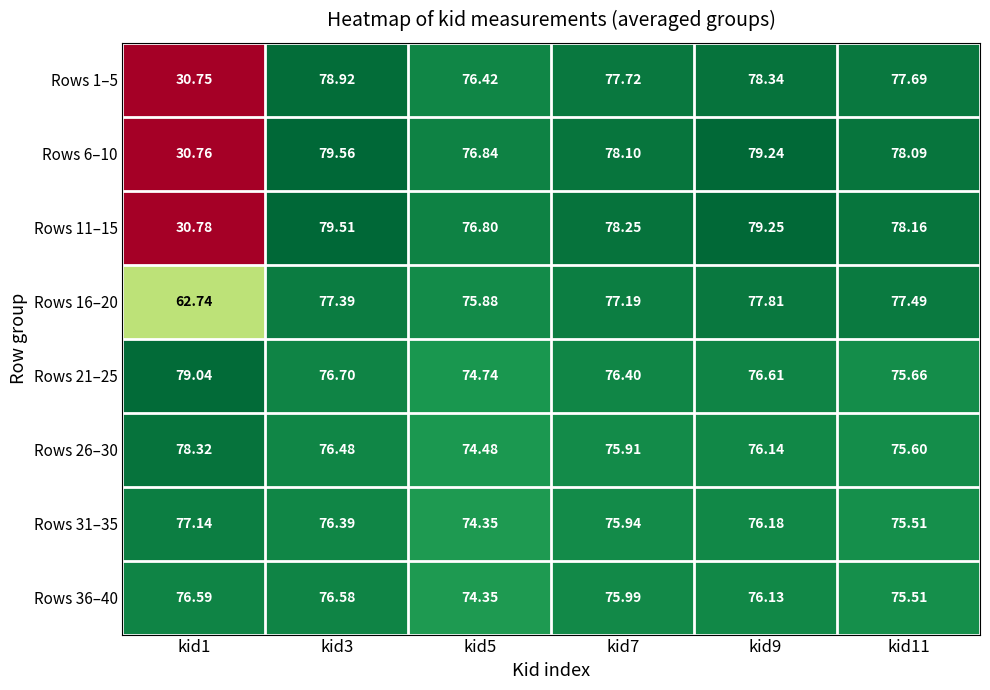

Which series has the largest total across all categories?

Rows 21–25